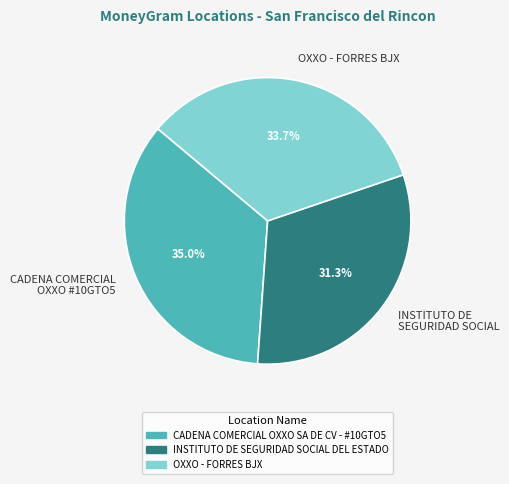

To the nearest percent, what portion does CADENA COMERCIAL OXXO SA DE CV - #10GTO5 represent?

35%